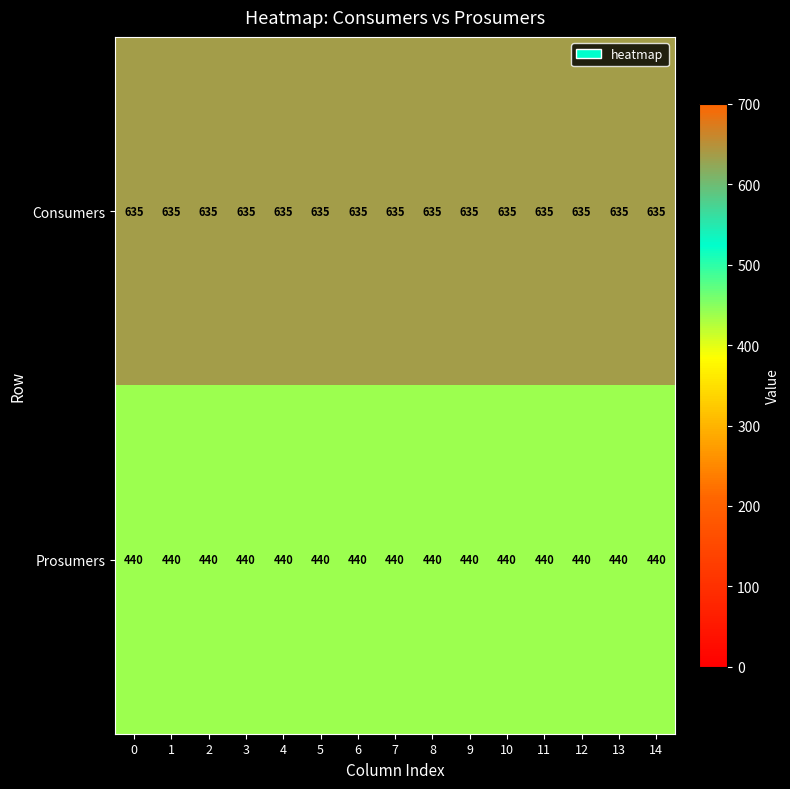

What is the total value across all series at 5?

1075